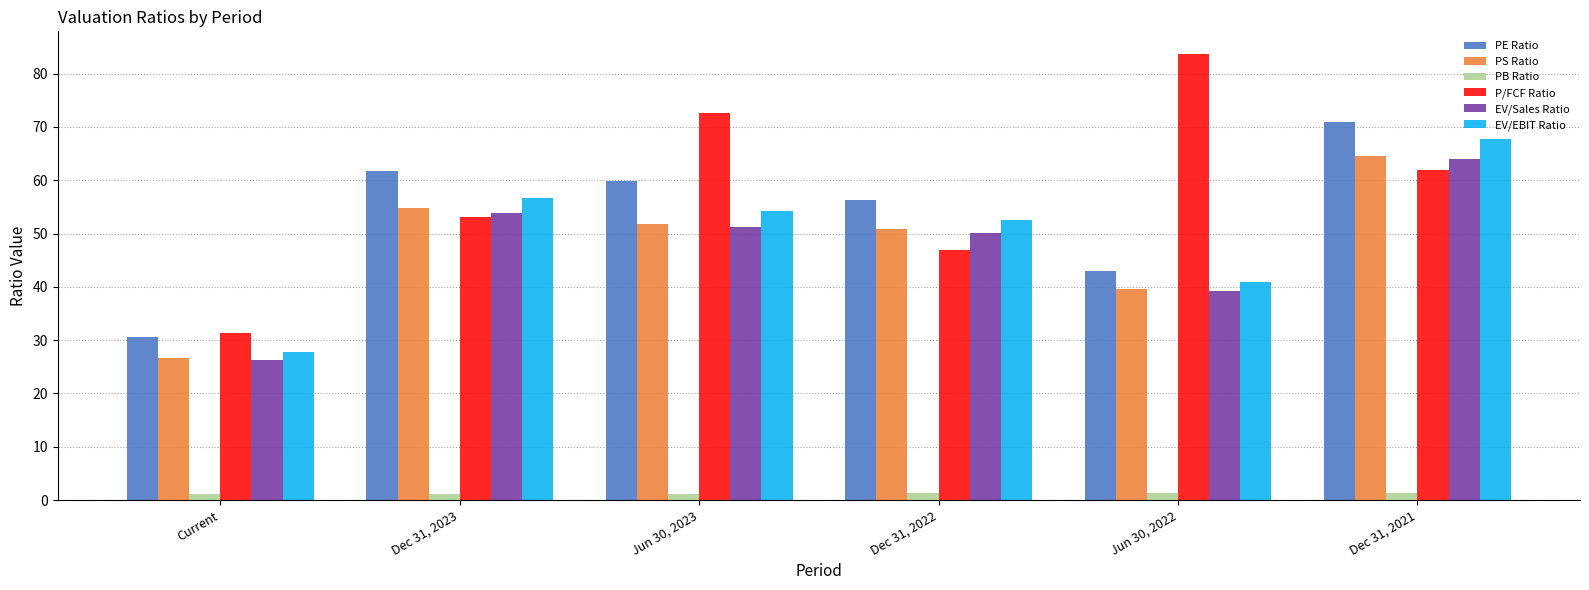

What is the difference between the maximum and second lowest values in the P/FCF Ratio series?

36.9